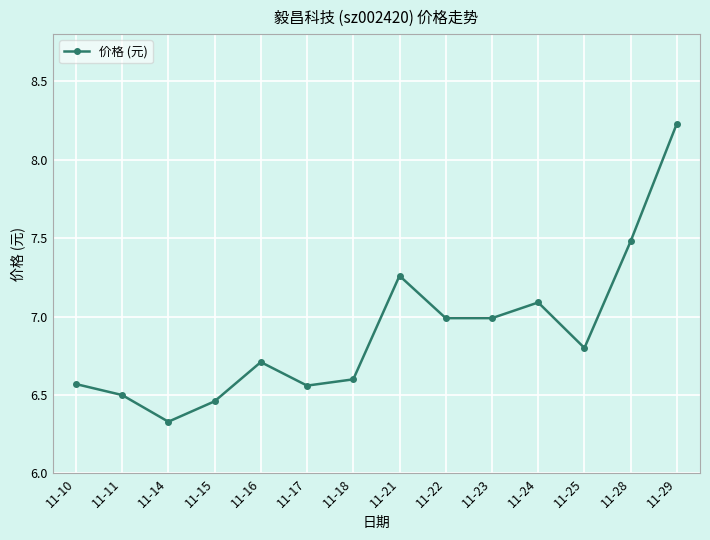

What is the difference between the maximum and second lowest values?

1.8